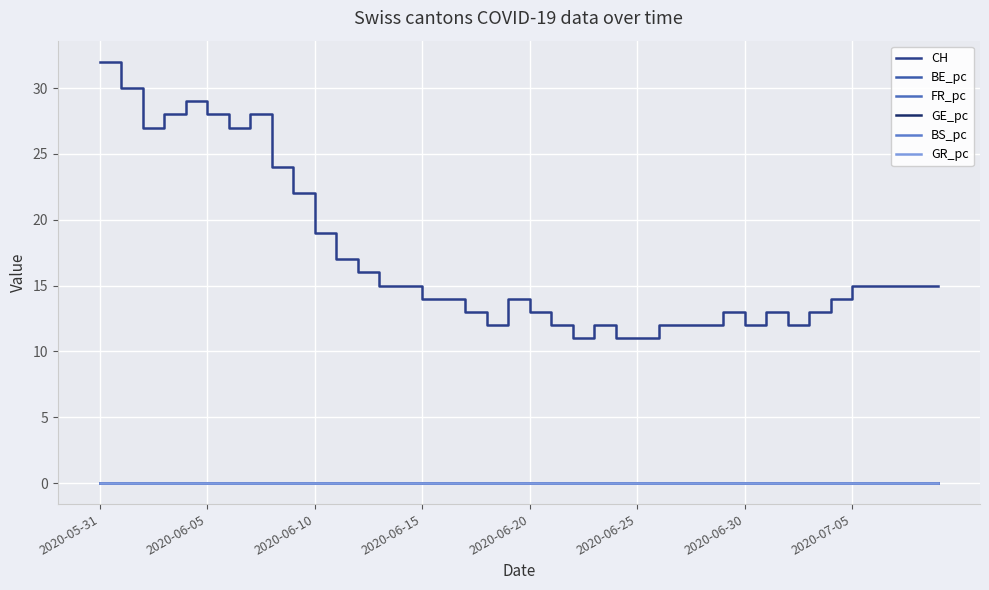

How many categories are shown in the chart?

40